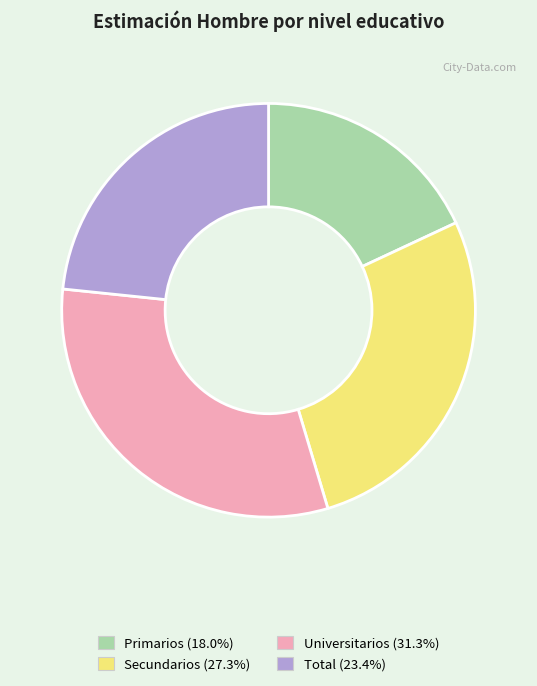

Is the sum of Secundarios and Primarios greater than half?

No